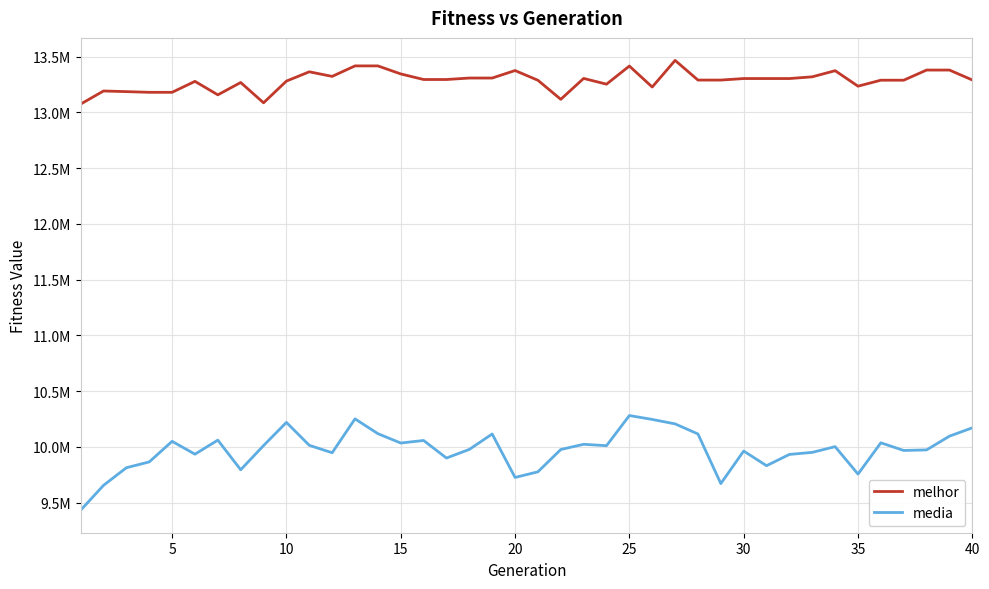

What is the sum of all melhor values?

531463289.0